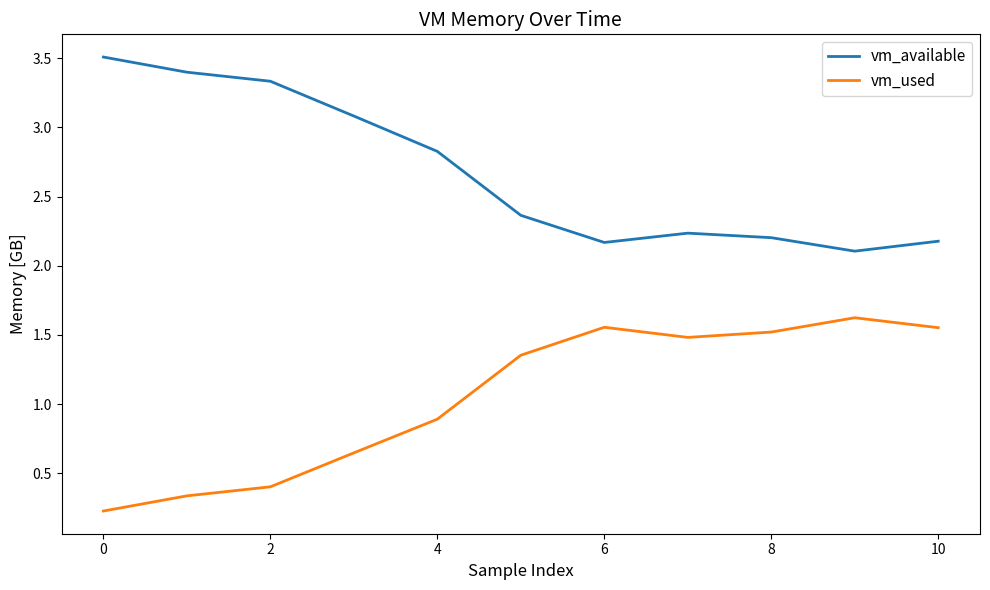

What is the greatest value displayed?

3.5